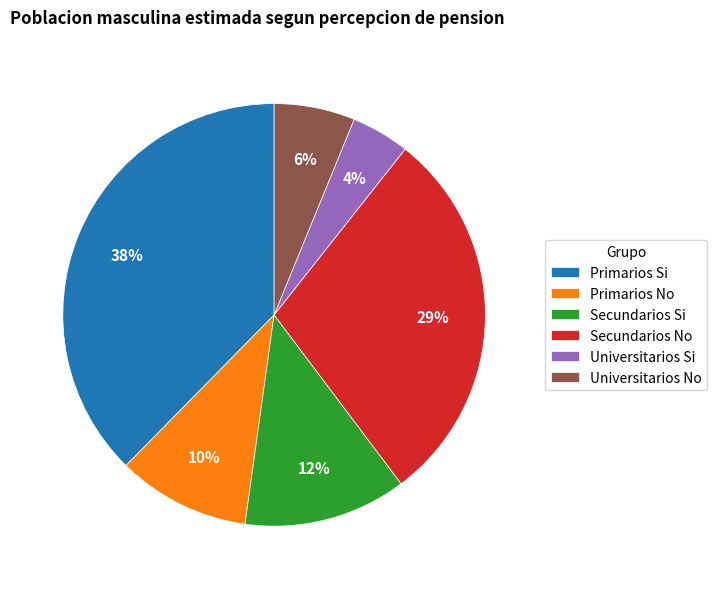

Which category has the biggest portion of the pie?

Primarios Si